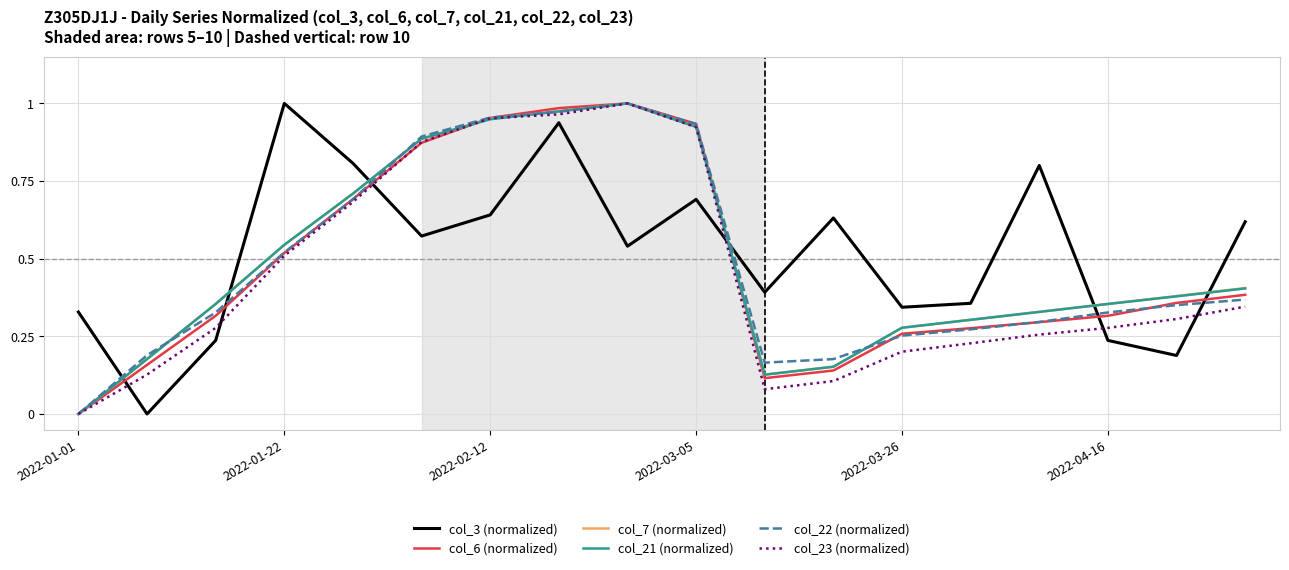

After their last crossing, which series has the higher values: col_23 (normalized) or col_3 (normalized)?

col_3 (normalized)